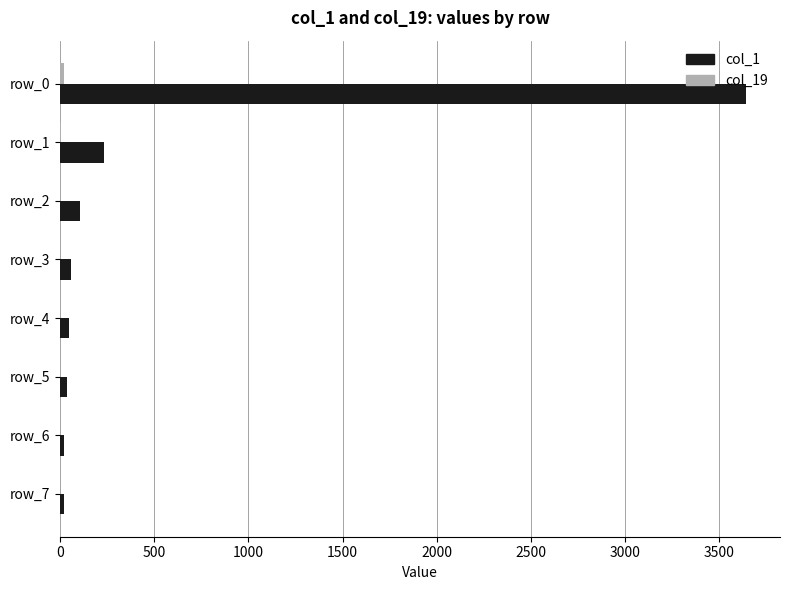

How many data points does each series have?

8